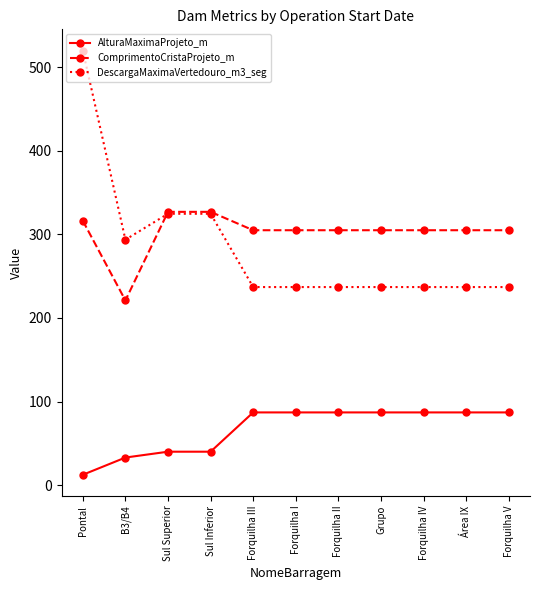

What is the difference between the second highest and second lowest values in the ComprimentoCristaProjeto_m series?

22.0